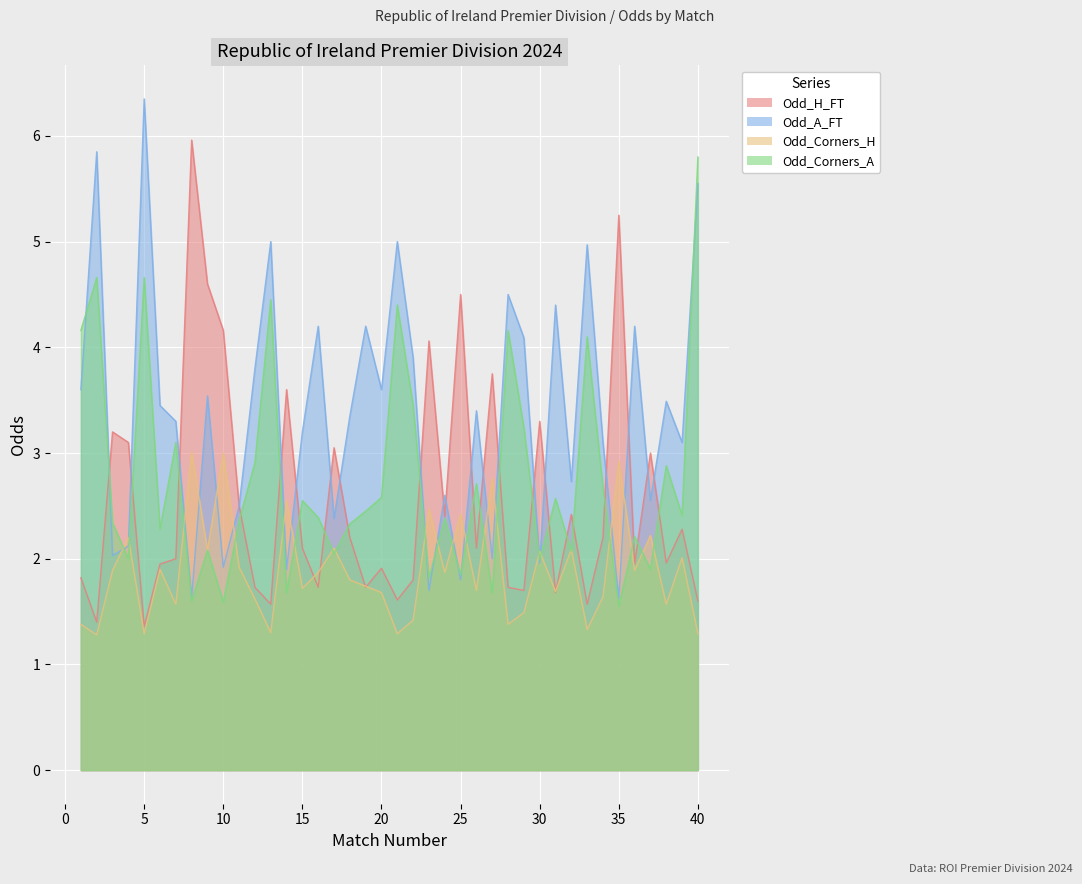

Where is Odd_A_FT nearest to the value 3?

34